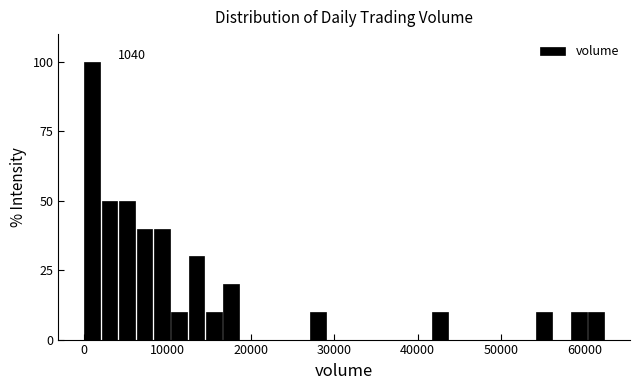

Read against the x-axis, roughly where is the centre of the tallest bar?

1000